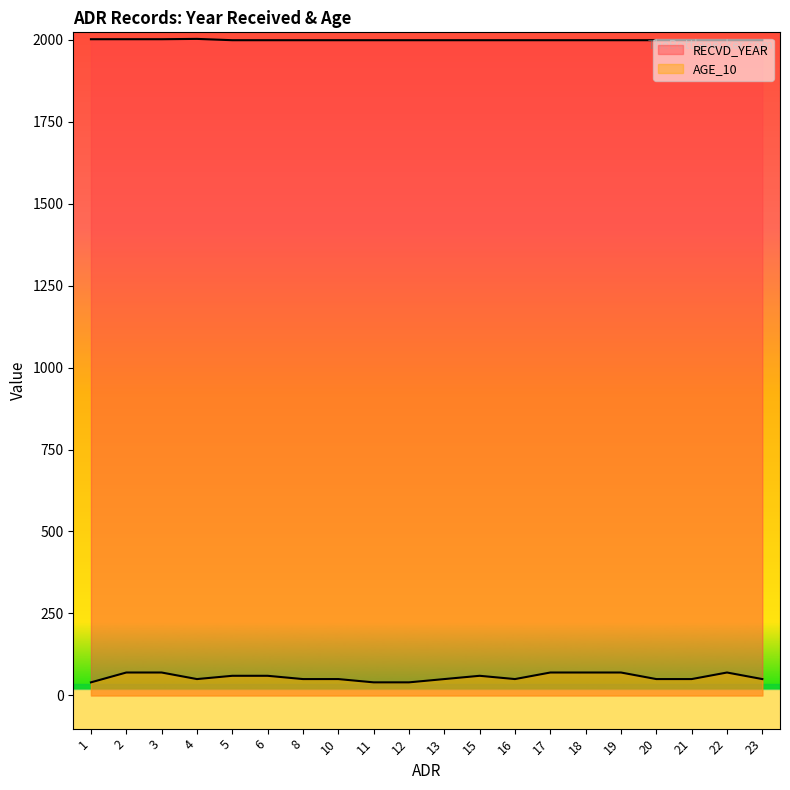

Reading left to right, list all the values displayed in this chart.

RECVD_YEAR: 1=2001	2=2001	3=2001	4=2002	5=1998	6=1998	8=1998	10=1998	11=1998	12=1998	13=1998	15=1998	16=1998	17=1998	18=1998	19=1998	20=1998	21=1998	22=1998	23=1998
AGE_10: 1=40	2=70	3=70	4=50	5=60	6=60	8=50	10=50	11=40	12=40	13=50	15=60	16=50	17=70	18=70	19=70	20=50	21=50	22=70	23=50